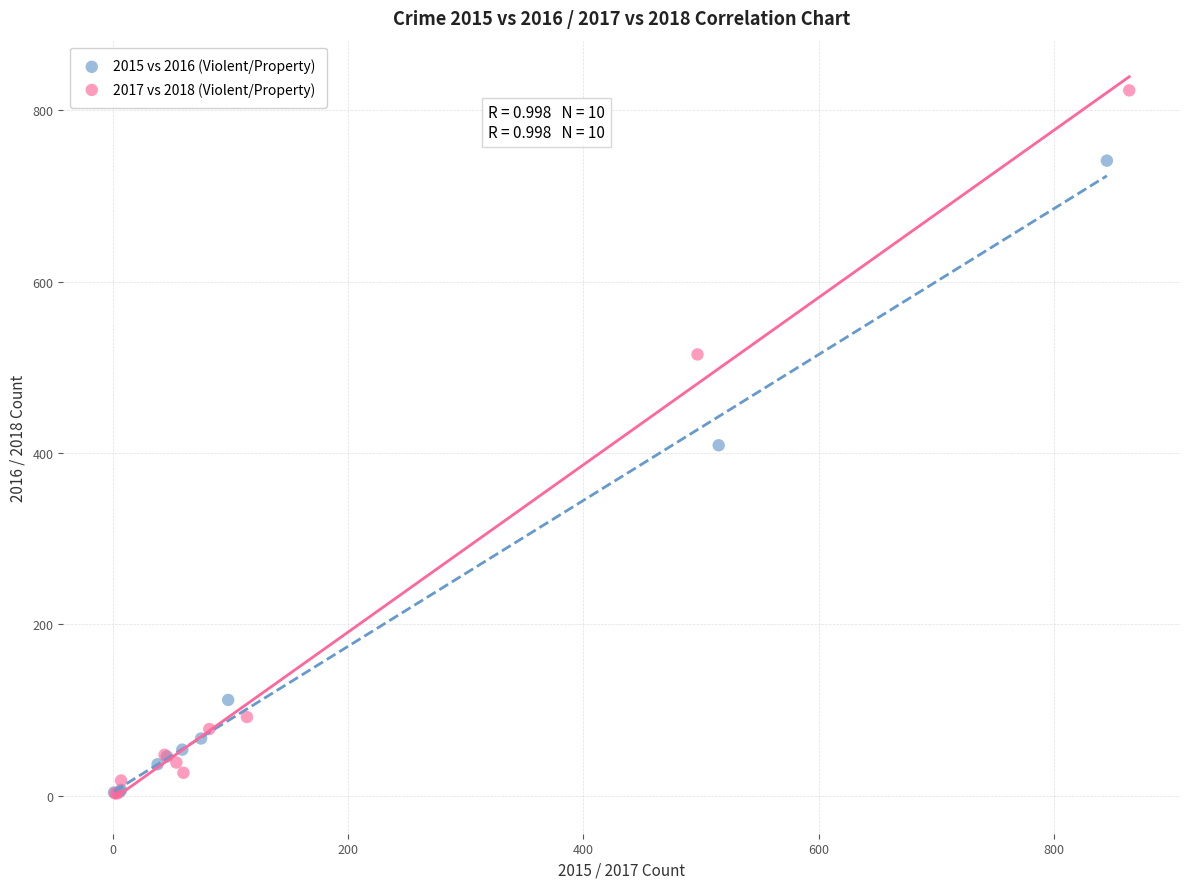

Which series has the largest Y range (max minus min)?

2017 vs 2018 (Violent/Property)